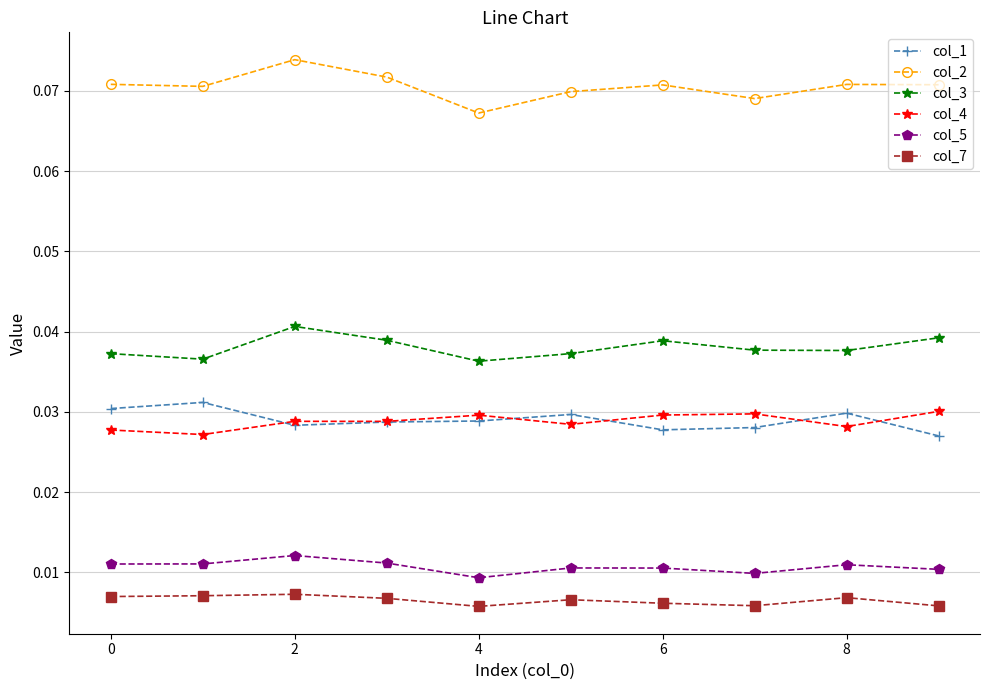

True or false: col_1 and col_3 cross at least once.

False